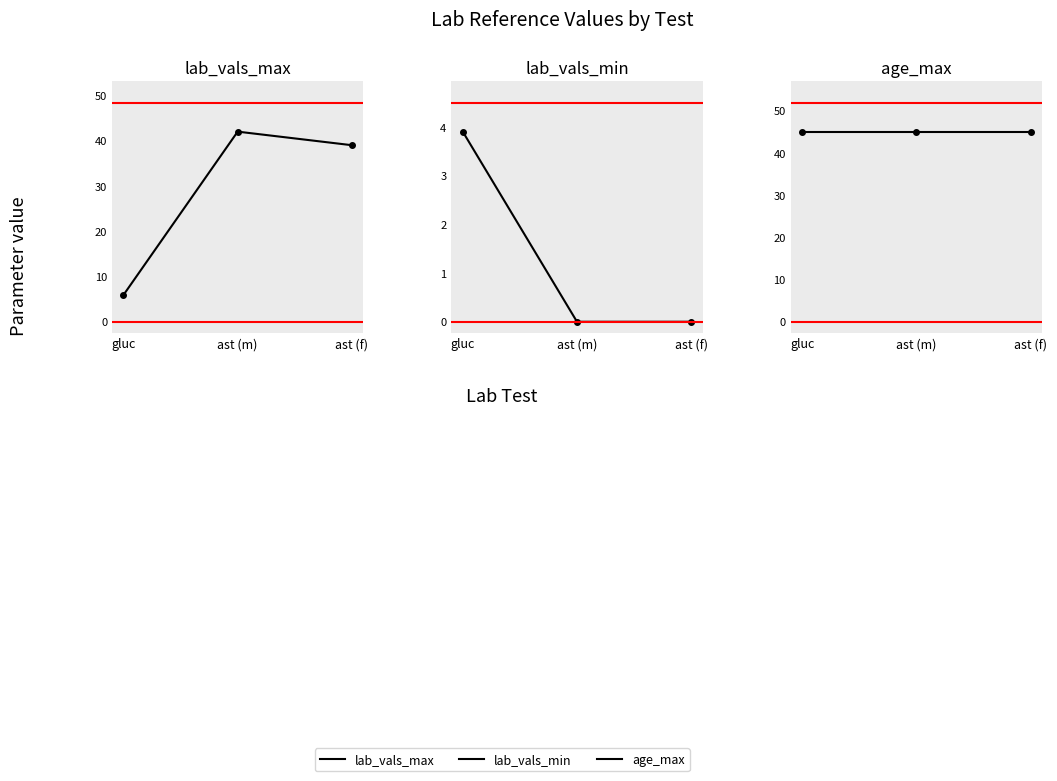

The lab_vals_min series shows 0.0 at ast (f). True or false?

True